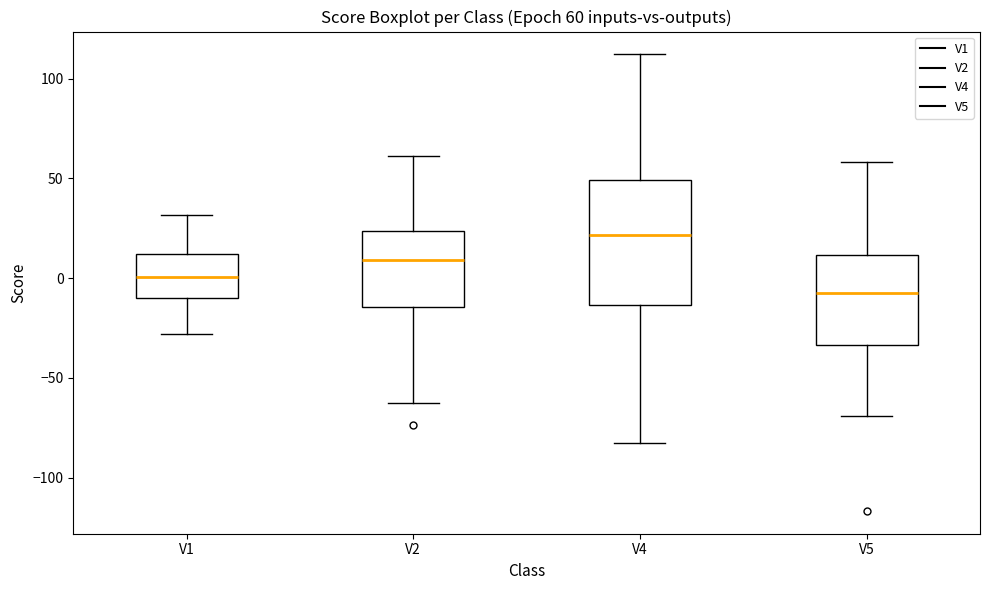

Which box has the lowest median line?

V5